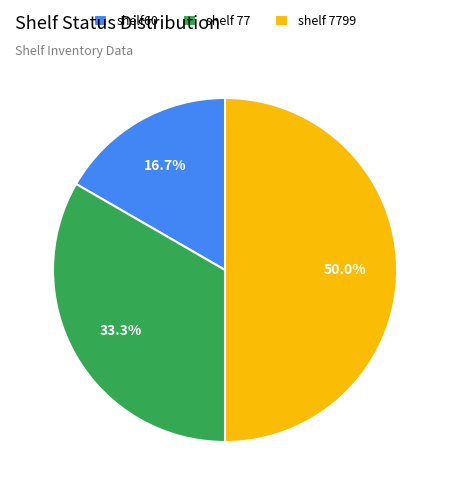

Does shelf 77 account for over 50% of the chart?

No